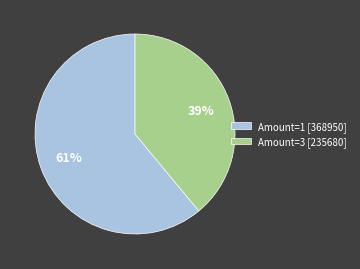

Which category has the biggest portion of the pie?

Amount=1 [368950]